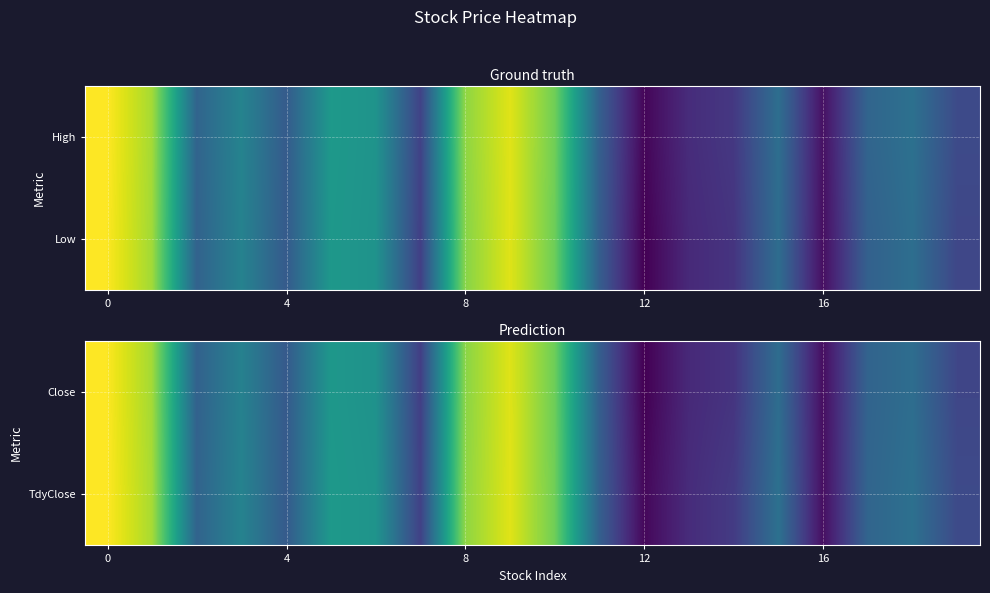

Count the number of categories in the chart.

20